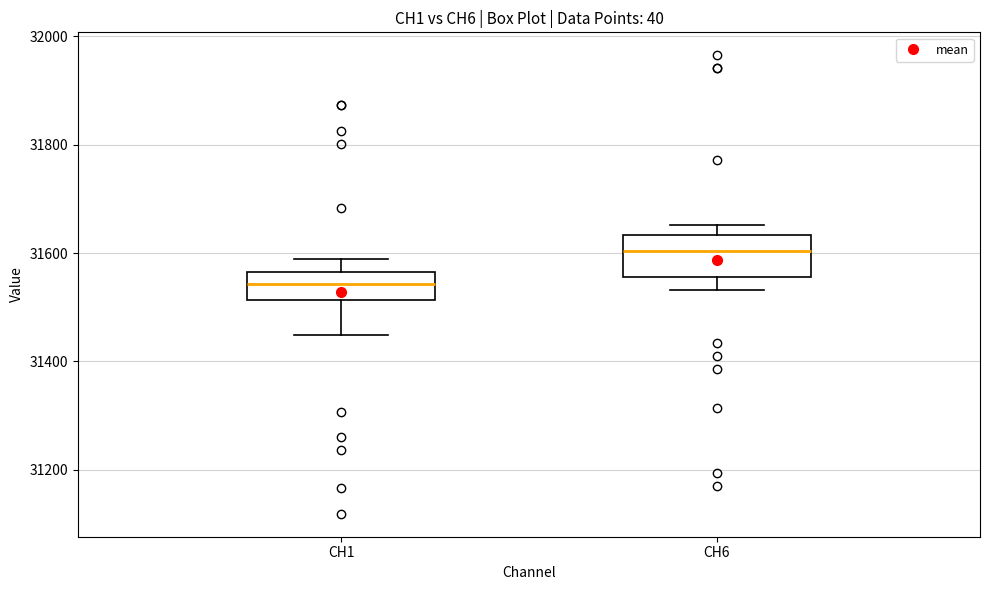

Reading left to right, transcribe this box plot: for each box, give where its median line is, the range the box spans, and where its two whiskers end, as read against the y-axis. The values are not printed on the chart, so give them approximately, as read against the axis.

CH1: median 31540, box 31520 to 31560, whiskers 31440 to 31600
CH6: median 31600, box 31560 to 31640, whiskers 31540 to 31660